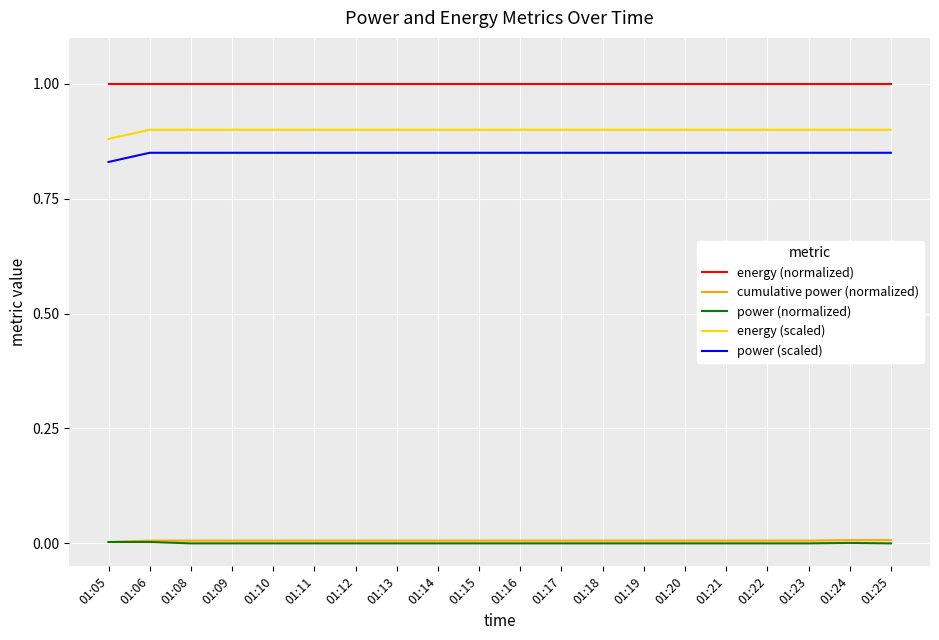

Is it true that power (normalized) equals 0.0 at 01:14?

True